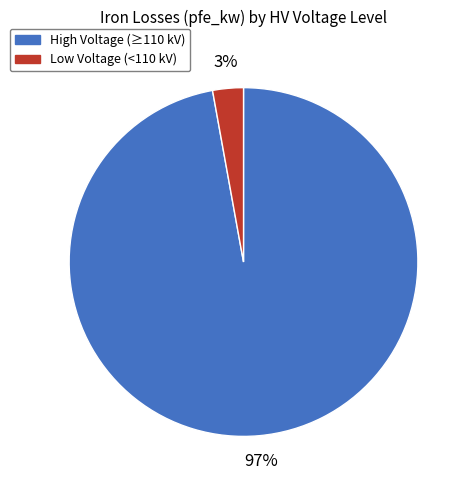

What percentage is the Low Voltage (<110 kV) slice, to the nearest percent?

3%